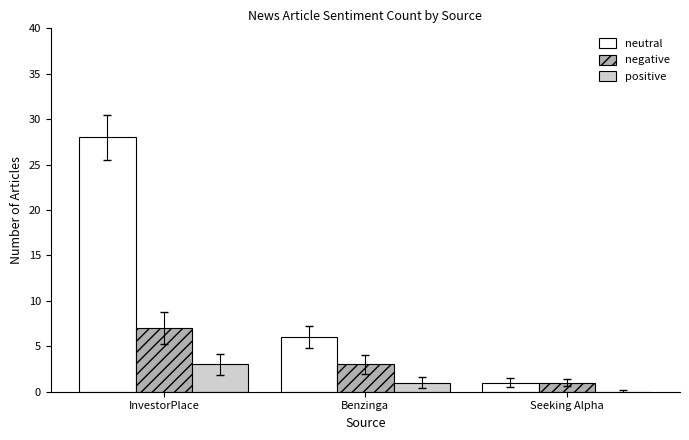

Which series has the largest total across all categories?

neutral